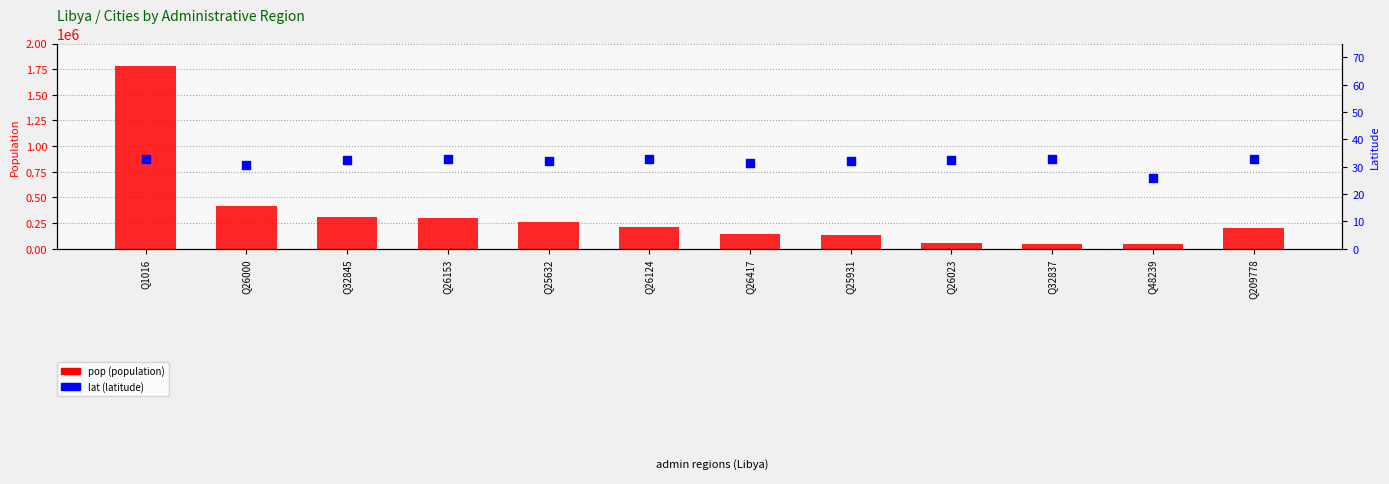

Which series reaches the minimum Y coordinate?

lat (latitude)